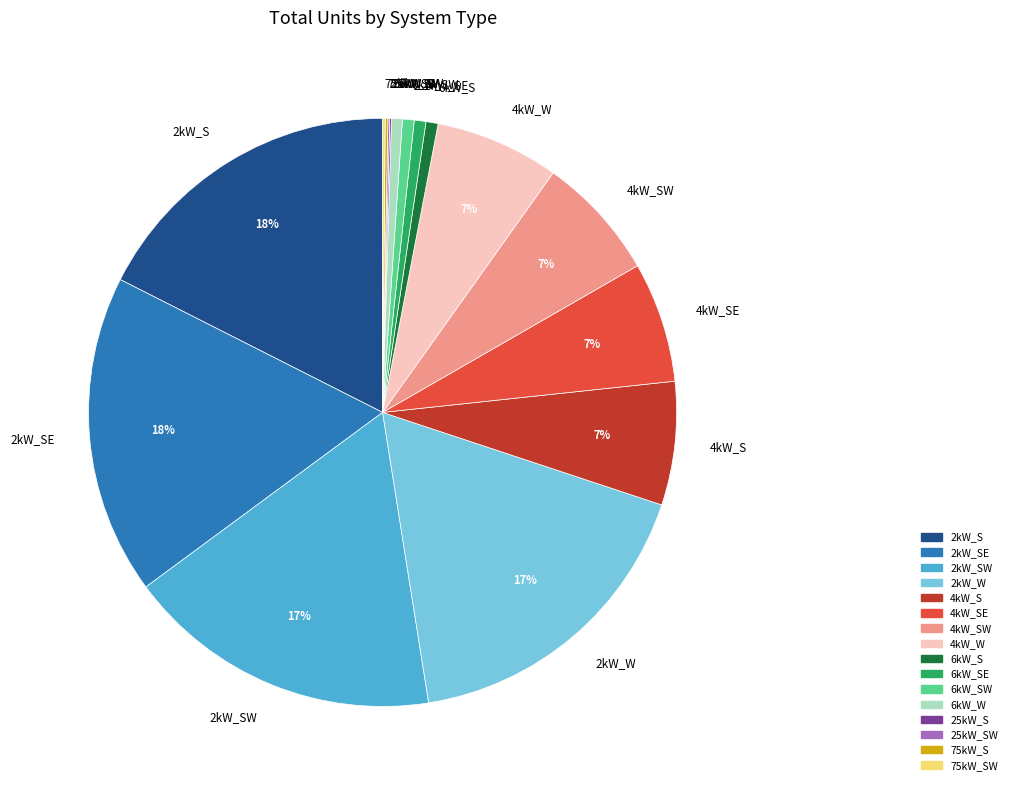

Does 2kW_W account for over 50% of the chart?

No